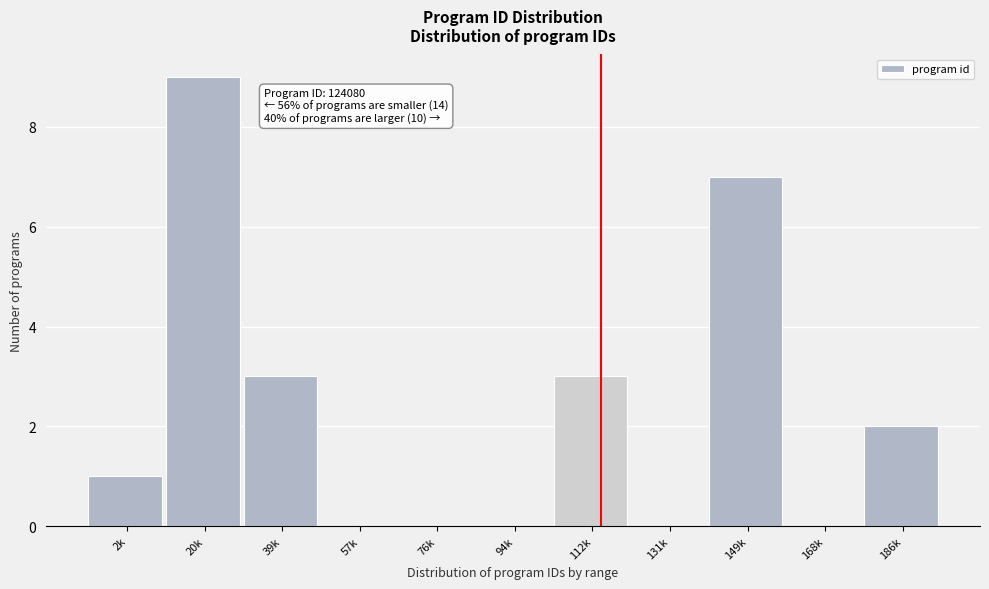

Reading left to right, what are all the values shown in this chart?

2k=1	20k=9	39k=3	57k=0	76k=0	94k=0	112k=3	131k=0	149k=7	168k=0	186k=2